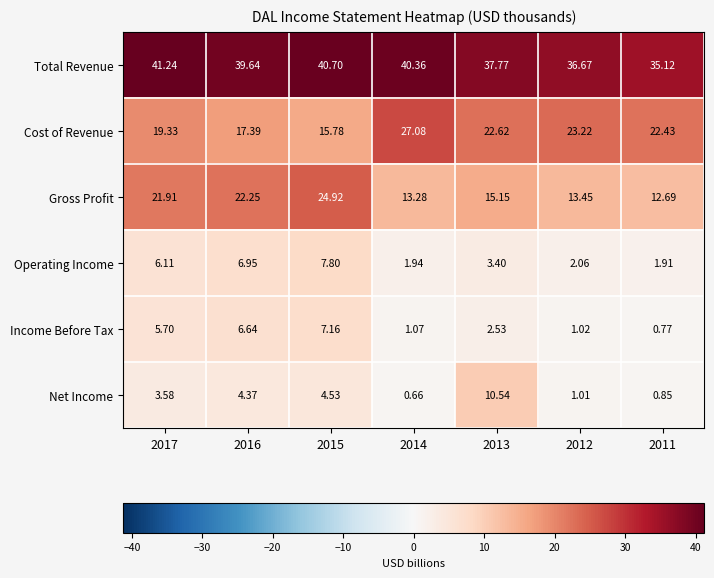

Rank the series at 2012 from highest to lowest value.

Total Revenue, Cost of Revenue, Gross Profit, Operating Income, Income Before Tax, Net Income